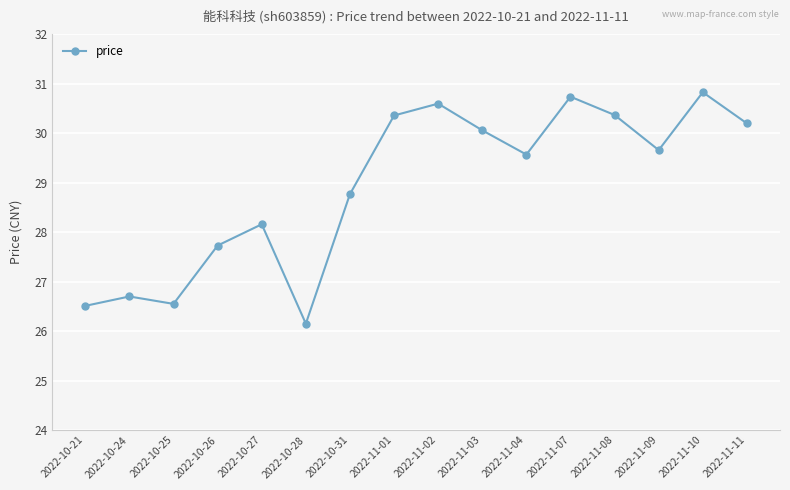

What is the difference between the maximum and second lowest values?

4.3